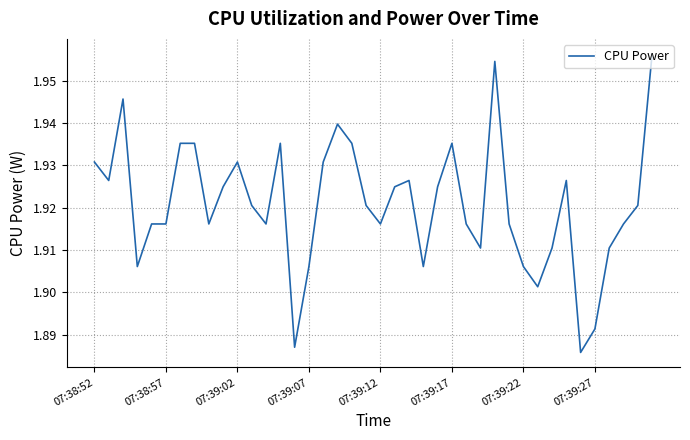

Is this an area chart (filled region under the line)?

No